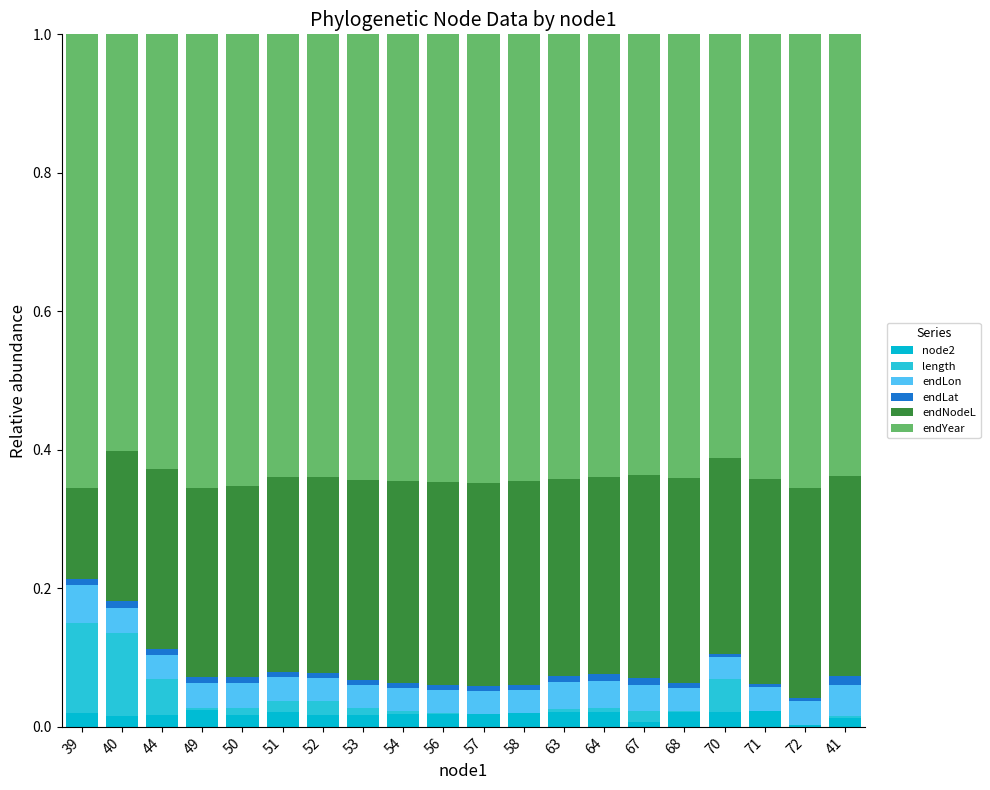

Are the bars horizontal?

No